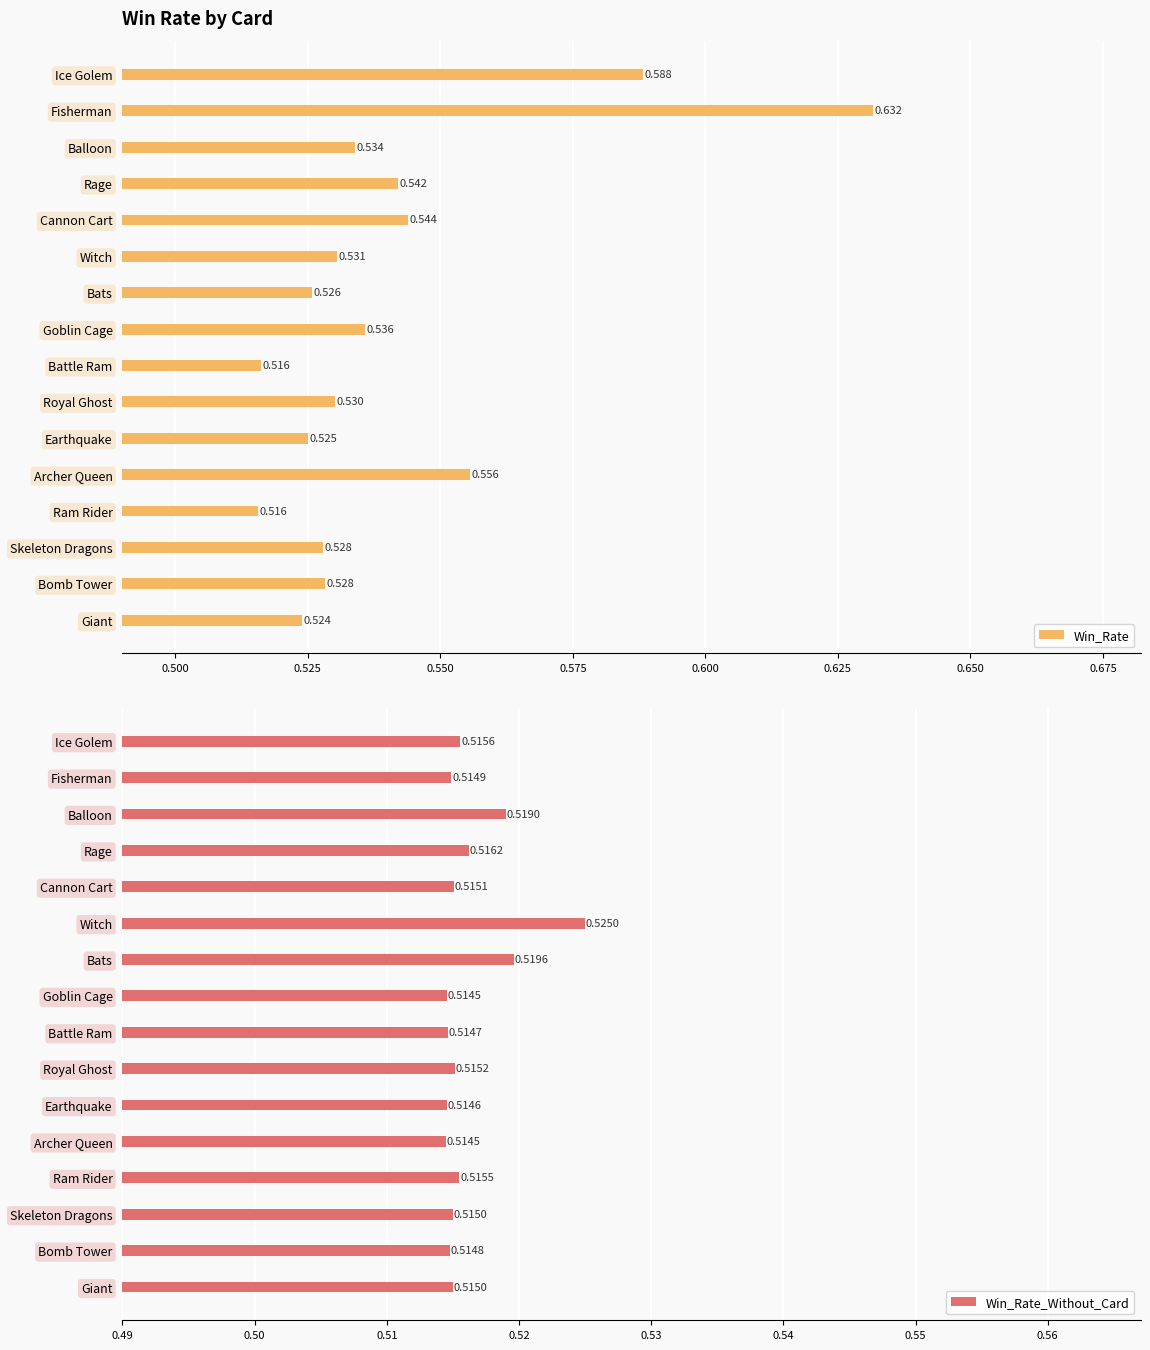

What is the approximate value of Win_Rate_Without_Card at Fisherman?

0.5